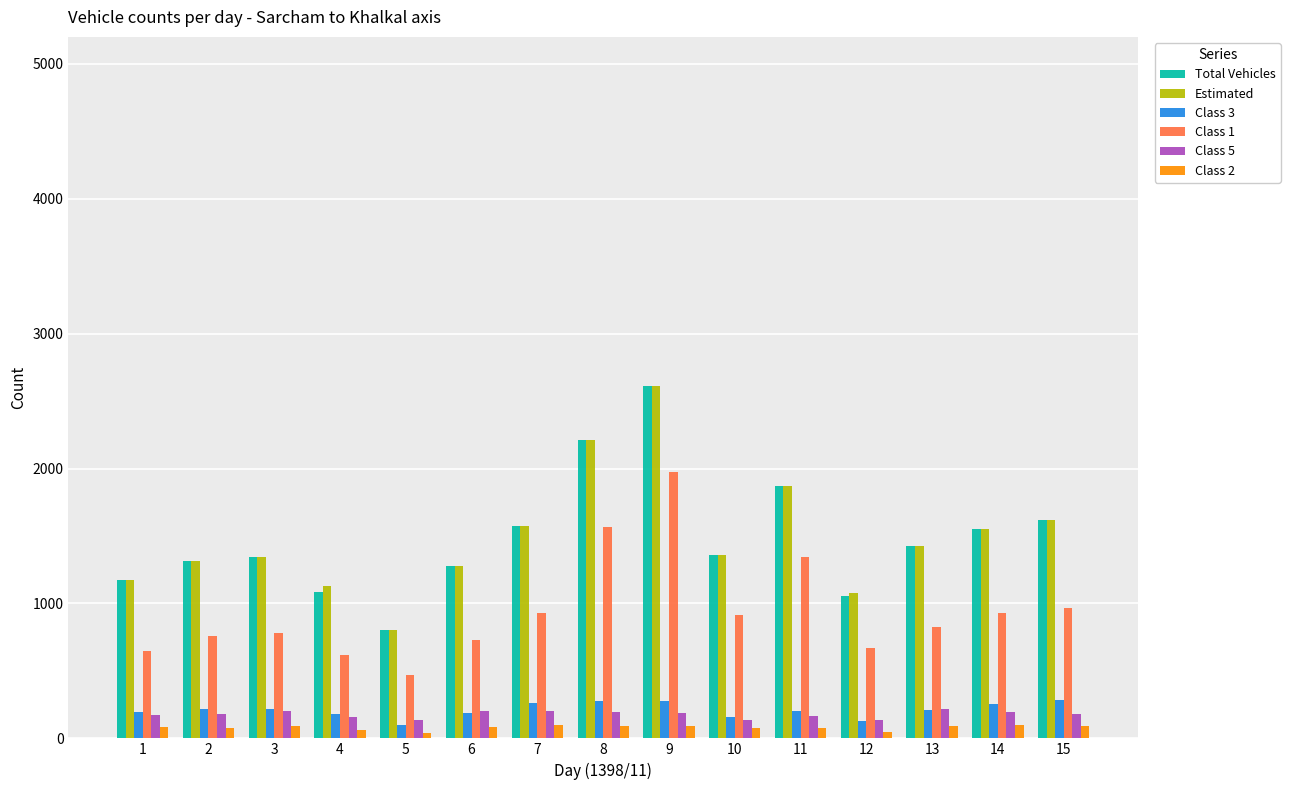

Read the Class 3 value at 3, to the nearest 5.

215